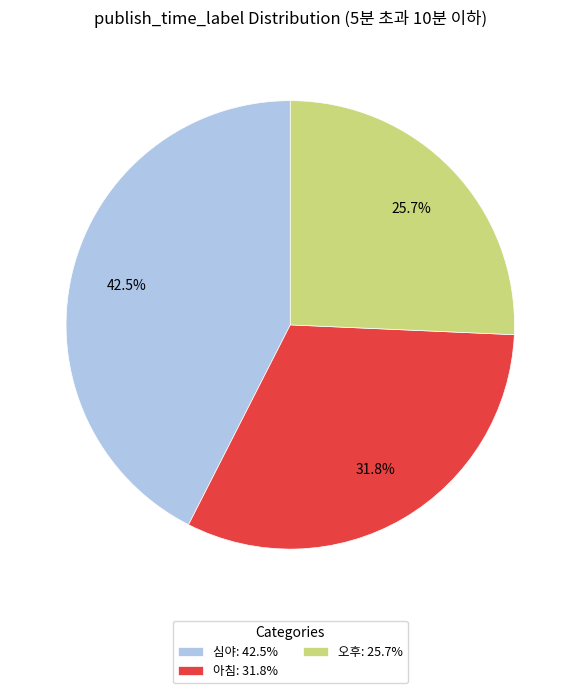

What percentage is the 아침 slice, to the nearest percent?

32%